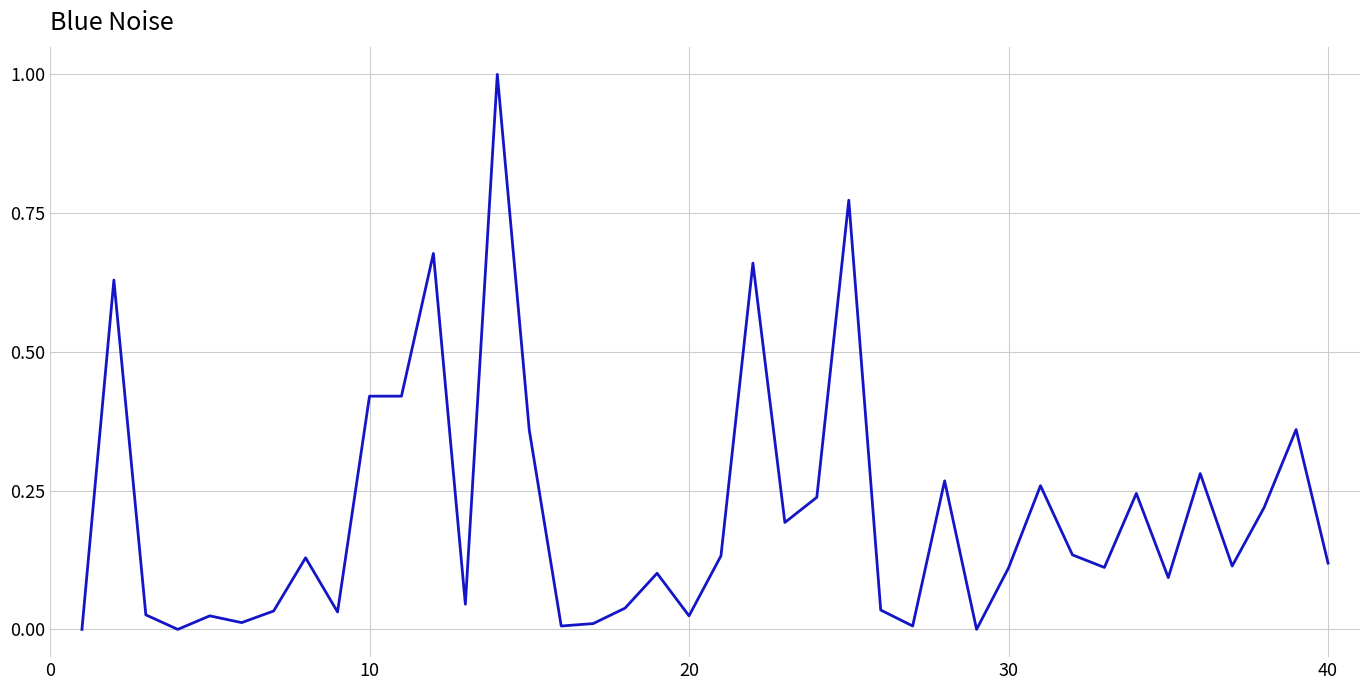

How many lines are shown in the chart?

1